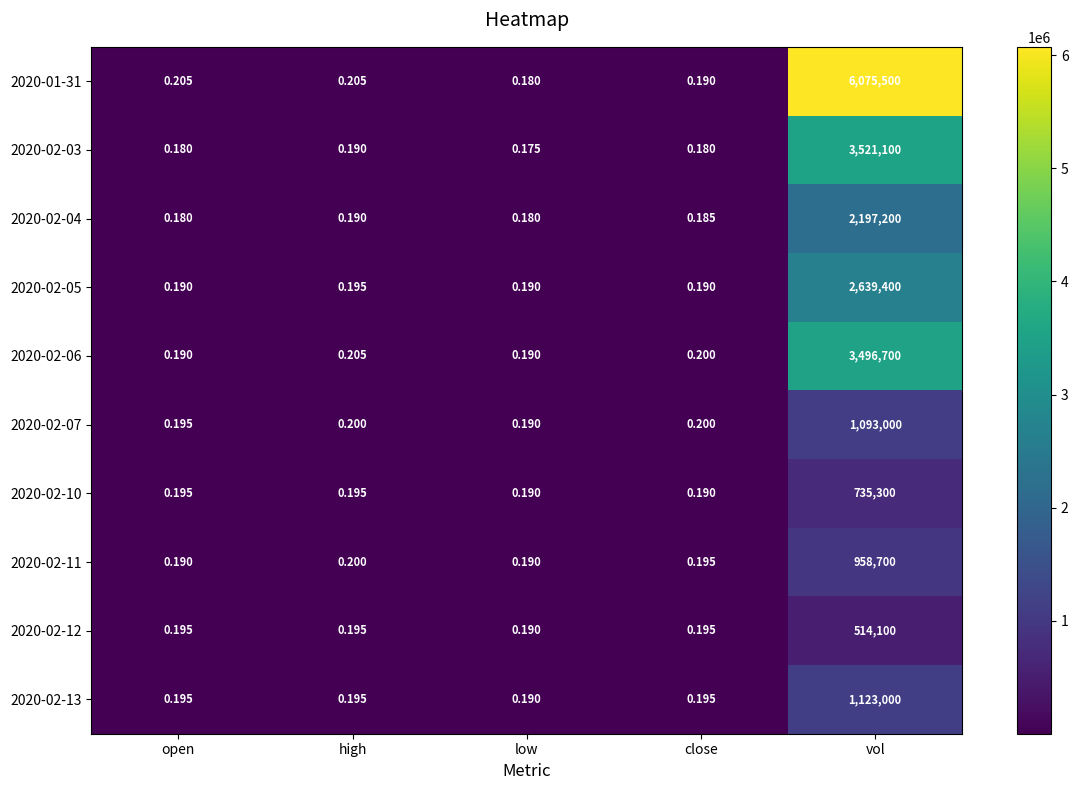

At which category is the sum across all series the highest?

vol